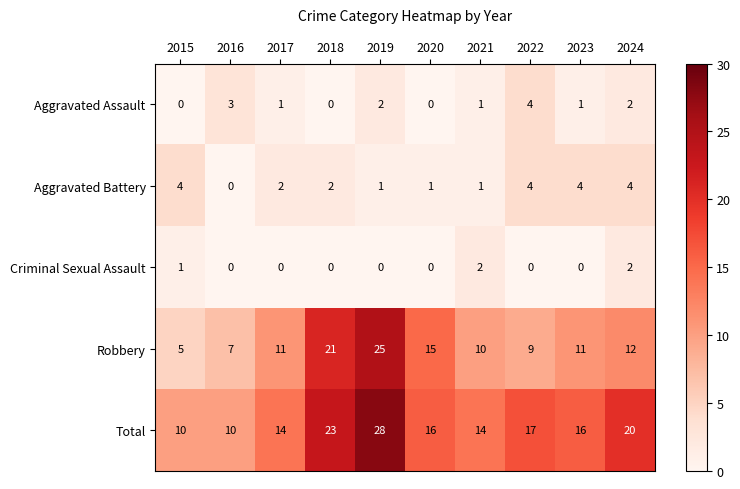

At 2017, list the series in order from smallest to largest.

Criminal Sexual Assault, Aggravated Assault, Aggravated Battery, Robbery, Total